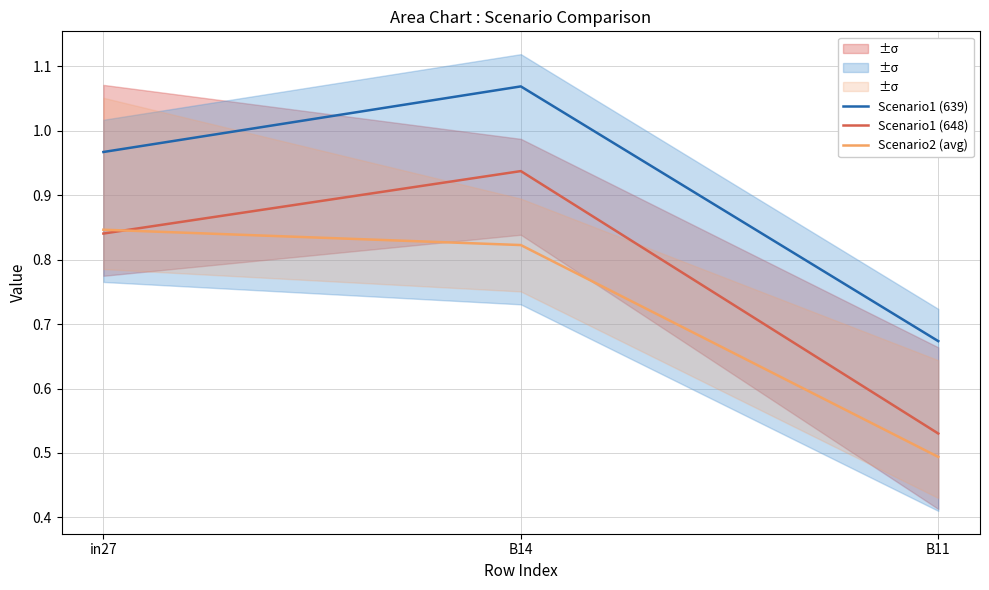

What are all the series names shown in the legend?

Scenario1 (639), Scenario1 (648), Scenario2 (avg)